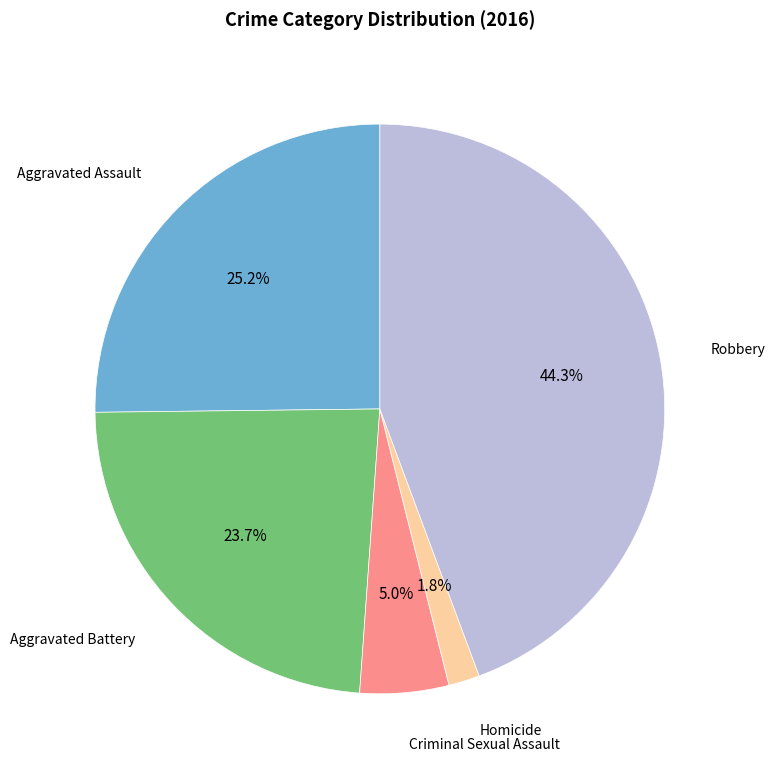

How many segments does this pie chart have?

5